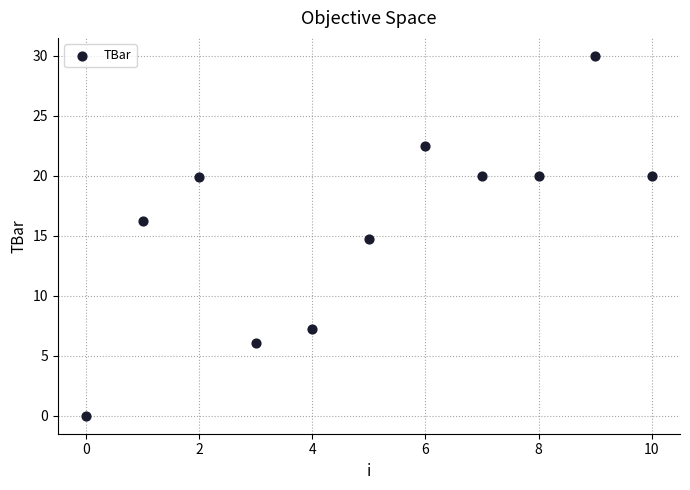

What is the average Y value?

16.1